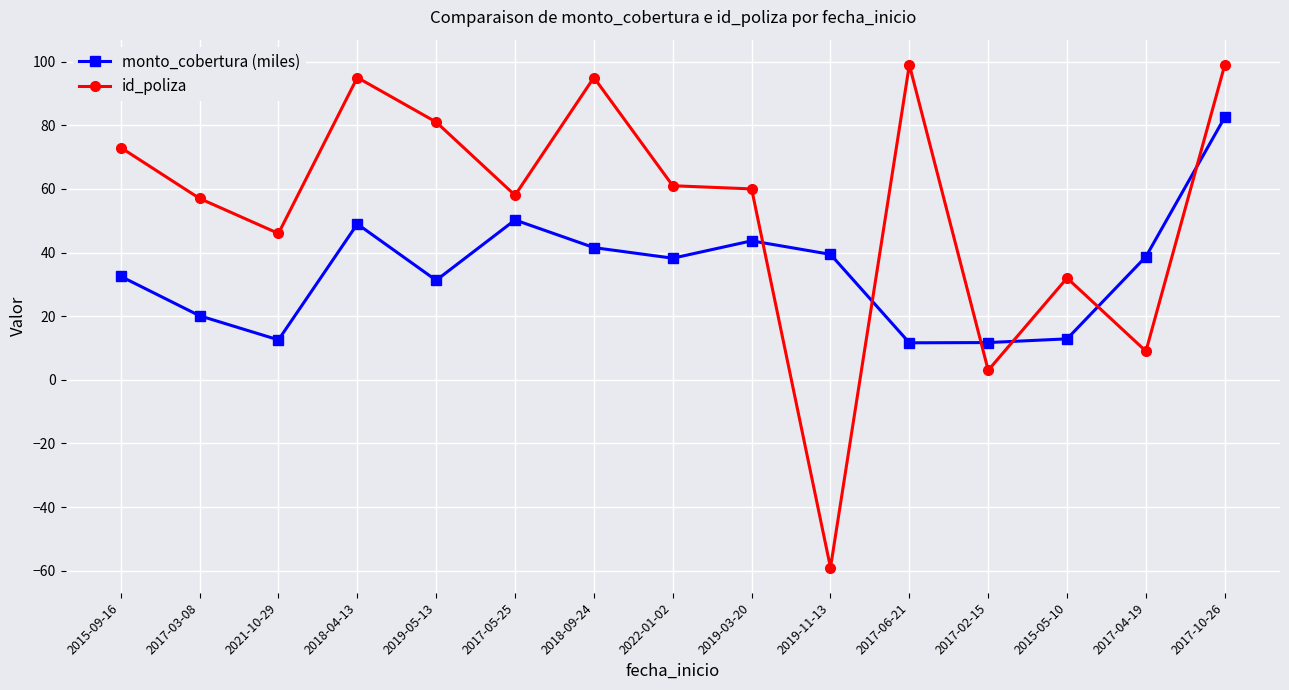

What is the value of the monto_cobertura (miles) point at the 7th from the left?

41.6